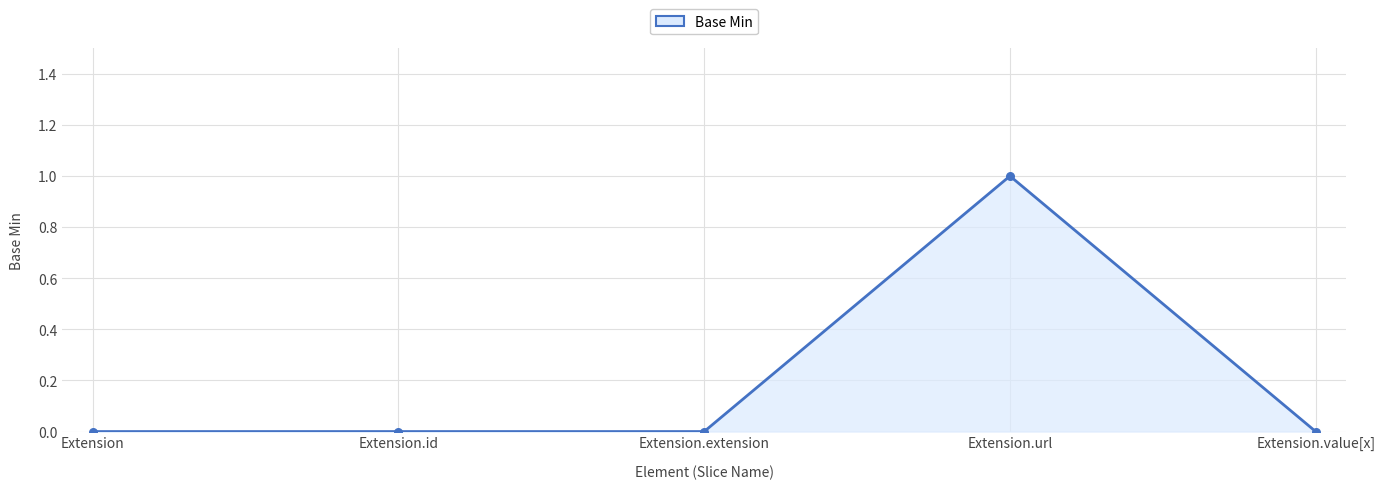

Which has a higher value, Extension.url or Extension?

Extension.url